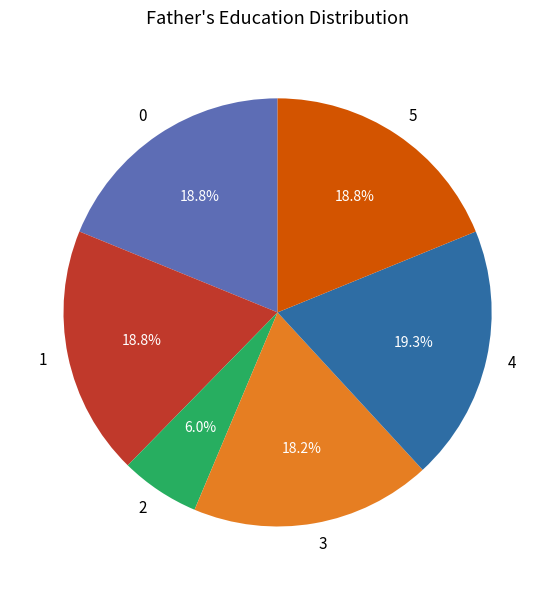

What is the ratio of the value at 2 to the value at 1?

0.3